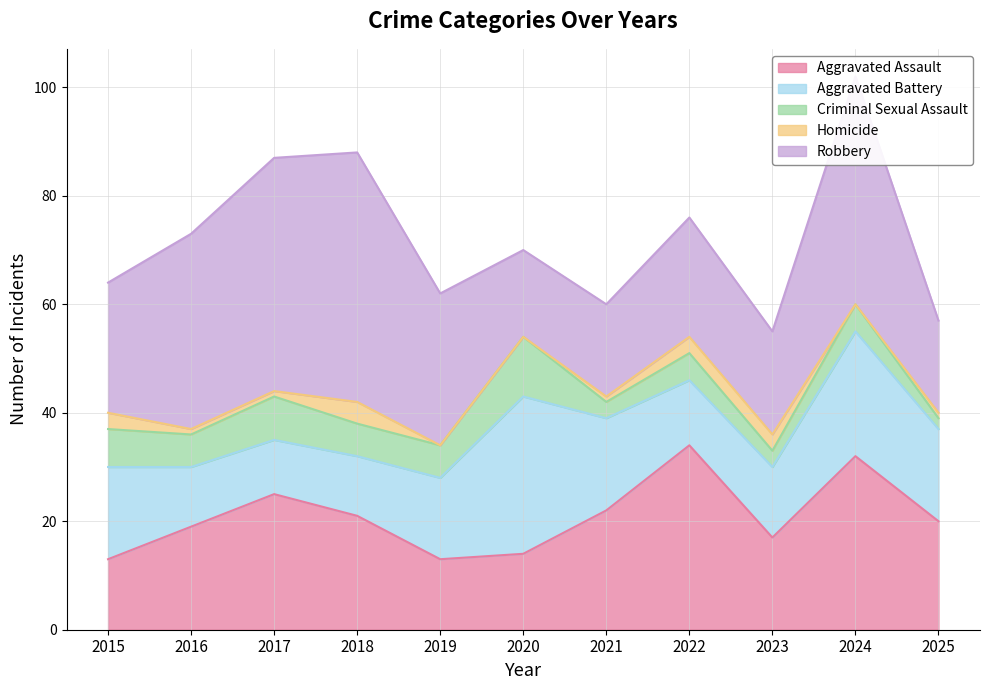

Where is the first local minimum for Robbery?

2020